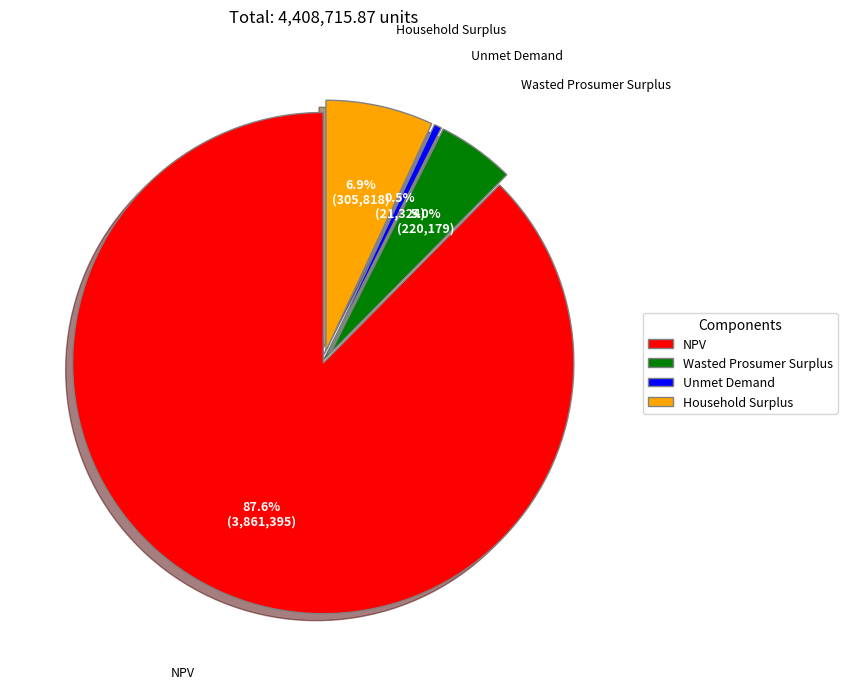

Rank the categories by value from lowest to highest.

Unmet Demand, Wasted Prosumer Surplus, Household Surplus, NPV